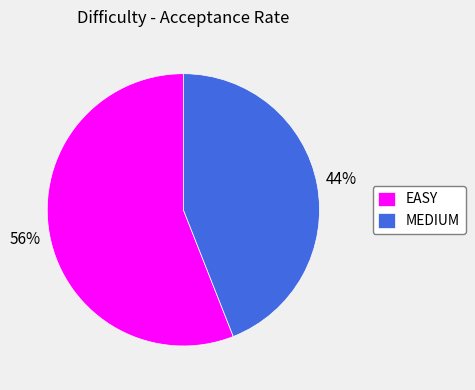

What percentage is the MEDIUM slice, to the nearest percent?

44%